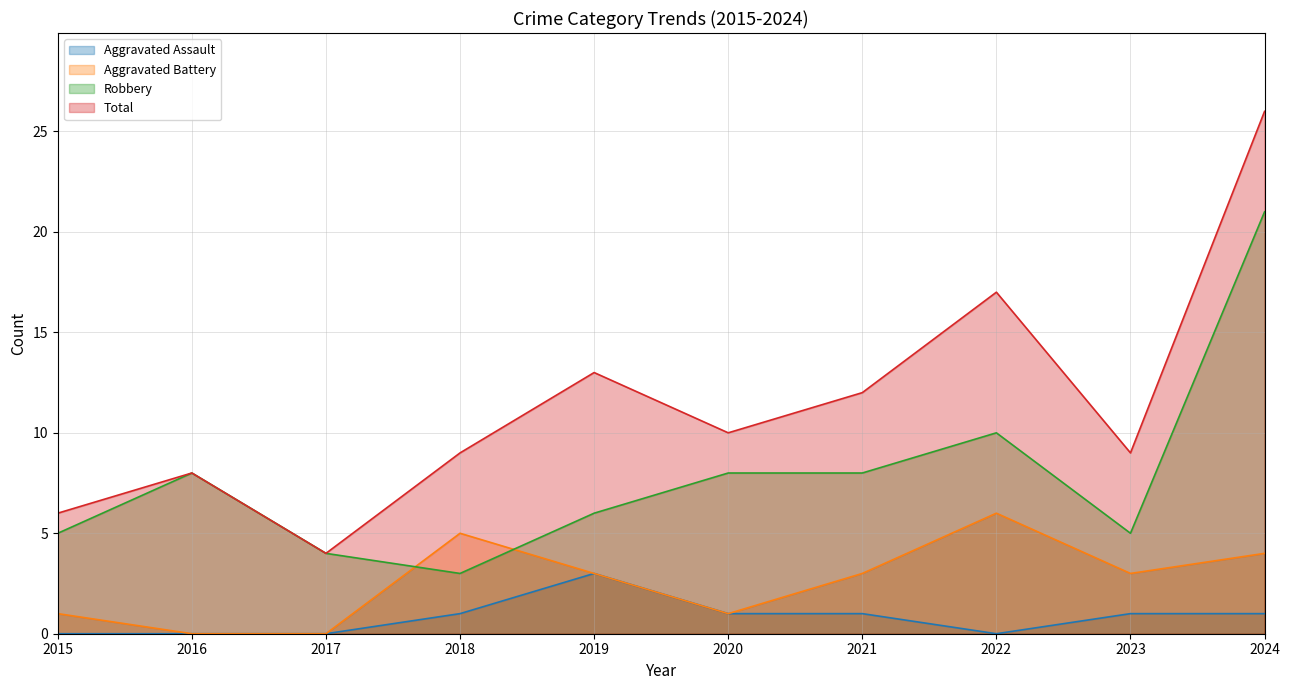

True or false: Robbery has more than 2 interior local peaks.

False